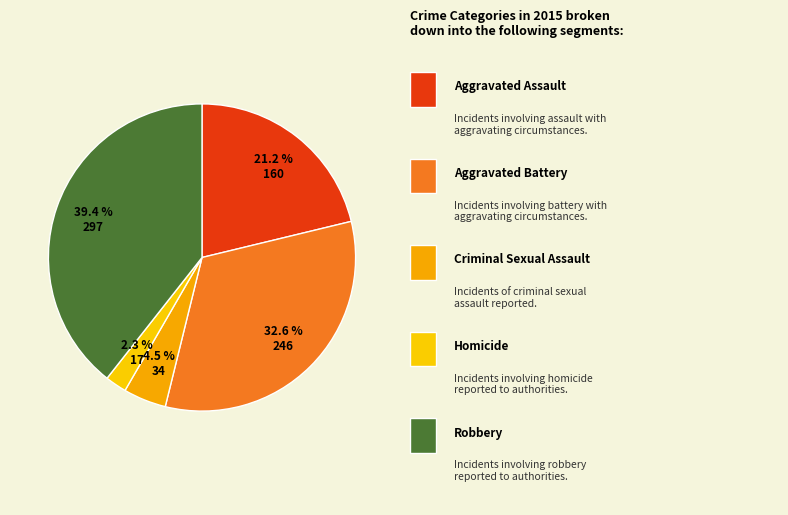

Count the number of slices in the pie.

5